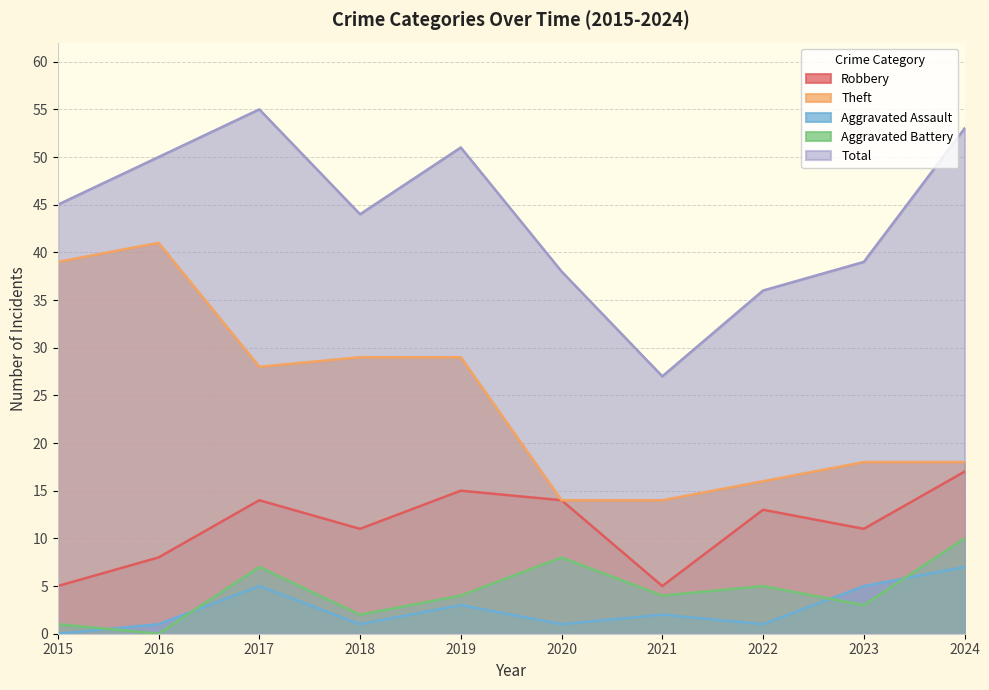

How many values in the Theft series are below 28?

5